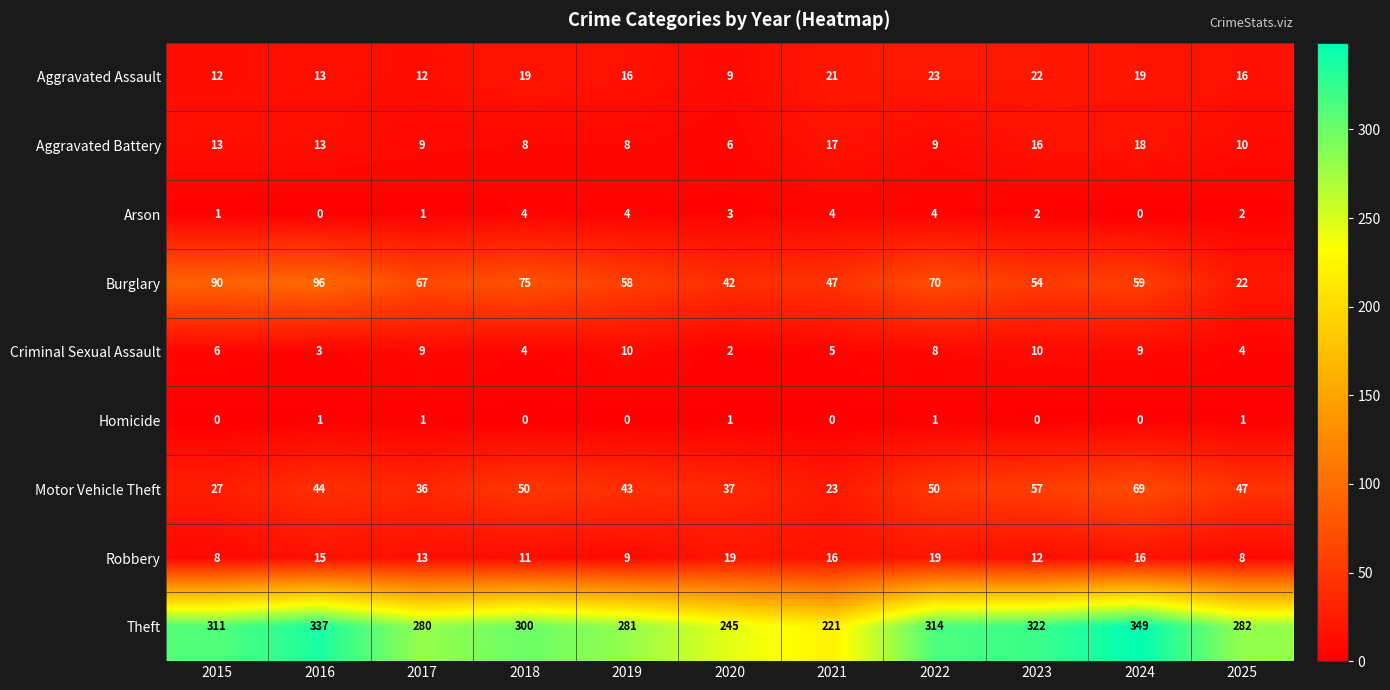

What is the difference between the highest and lowest values at 2017?

279